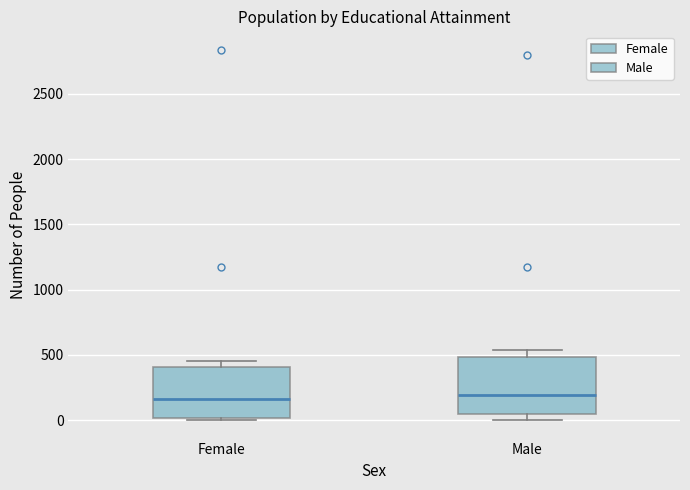

Reading left to right, transcribe this box plot: for each box, give where its median line is, the range the box spans, and where its two whiskers end, as read against the y-axis. The values are not printed on the chart, so give them approximately, as read against the axis.

Female: median 150, box 0 to 400, whiskers 0 (just below the box's lower edge) to 450
Male: median 200, box 50 to 500, whiskers 0 to 550